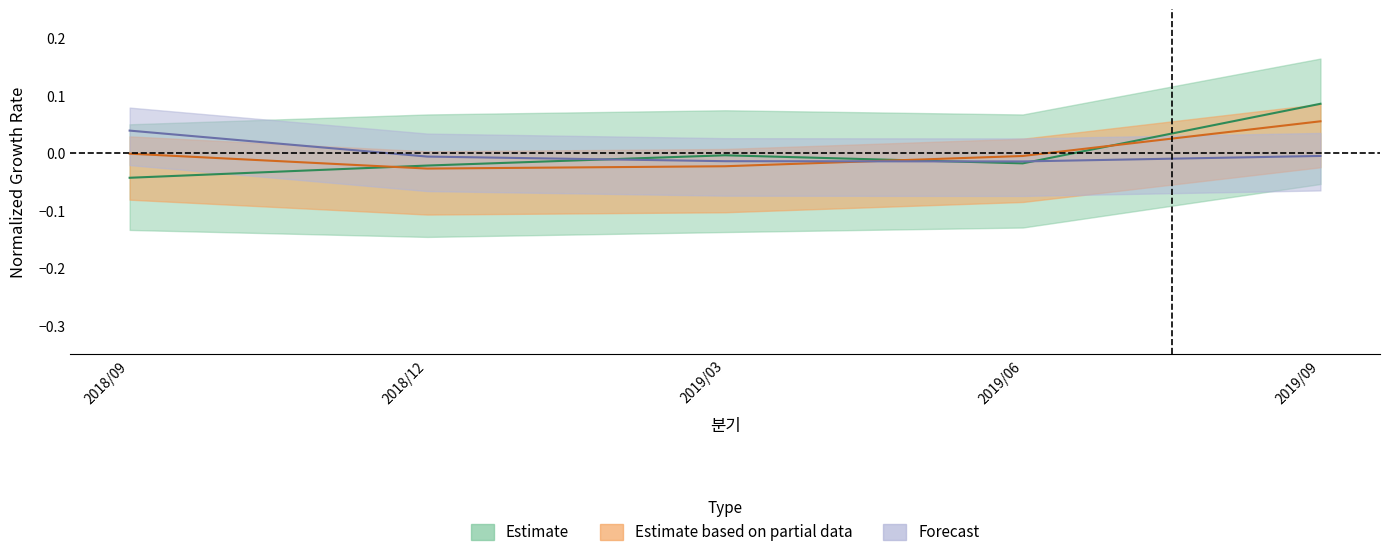

How many categories are shown in the chart?

5